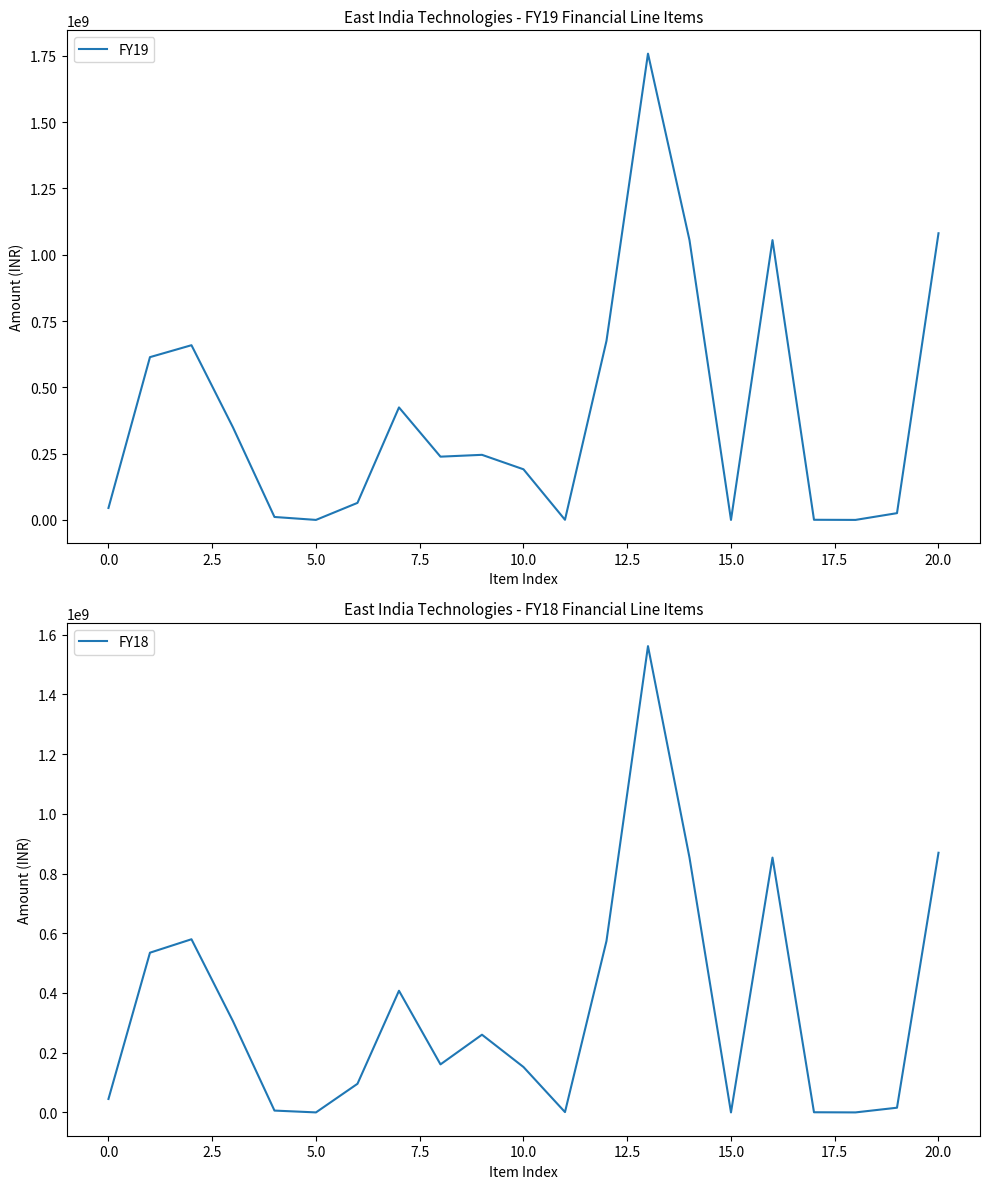

Is the value of FY19 at 17 greater than the value of FY18 at 20?

No